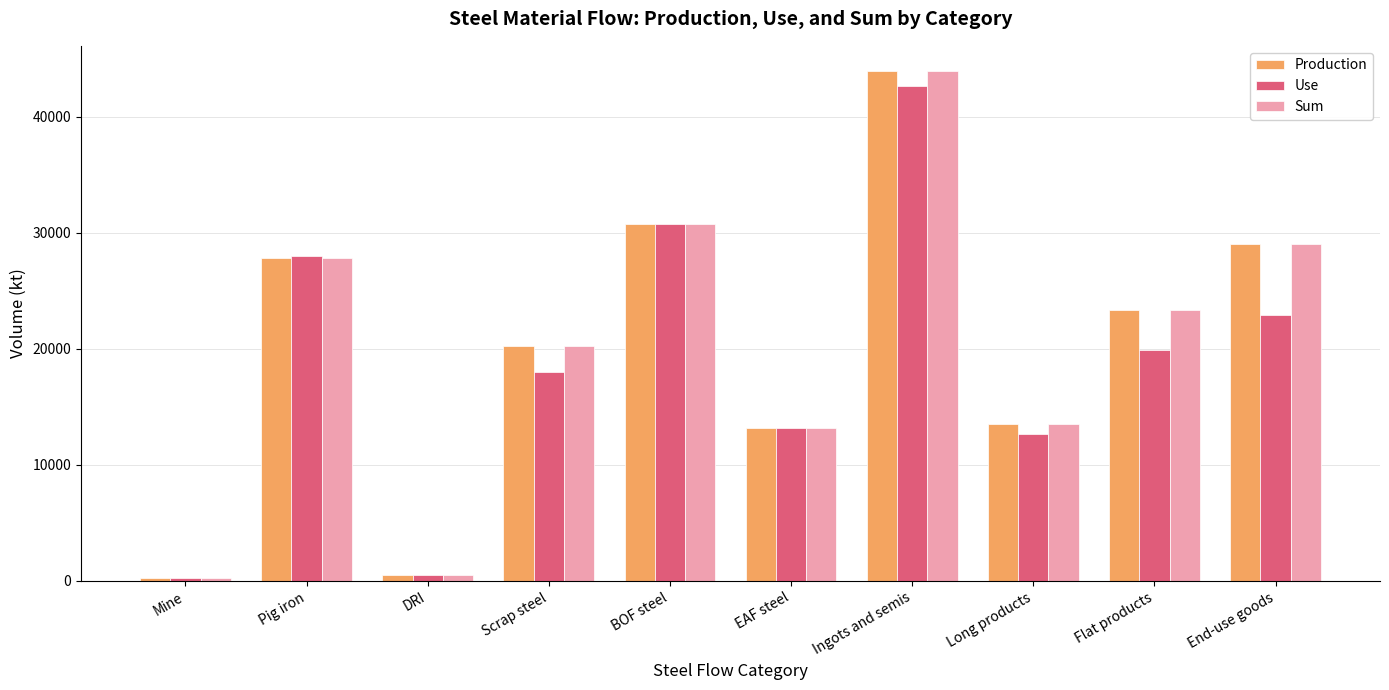

Between Ingots and semis and End-use goods, which series saw the biggest shift?

Use